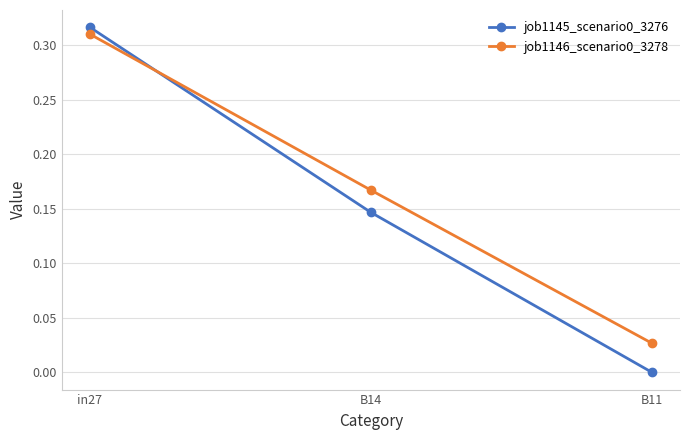

What is the label of the 3rd point from the right?

in27